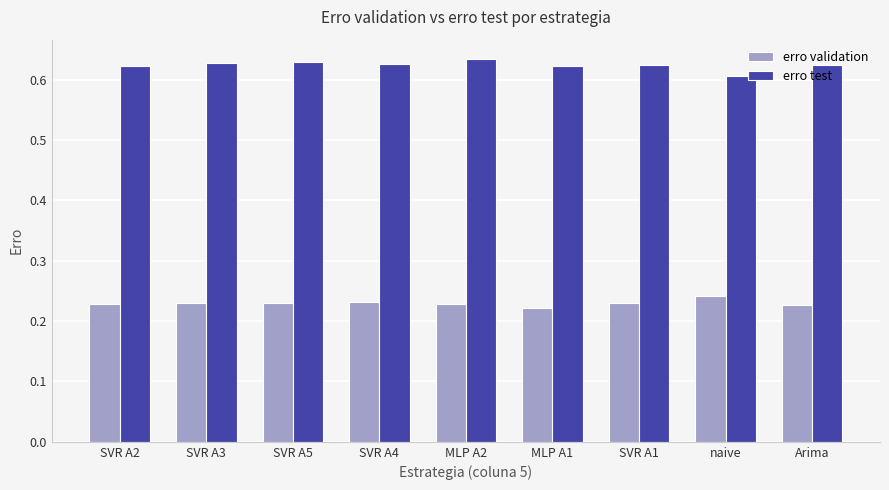

At which label is erro test closest to 0?

naive